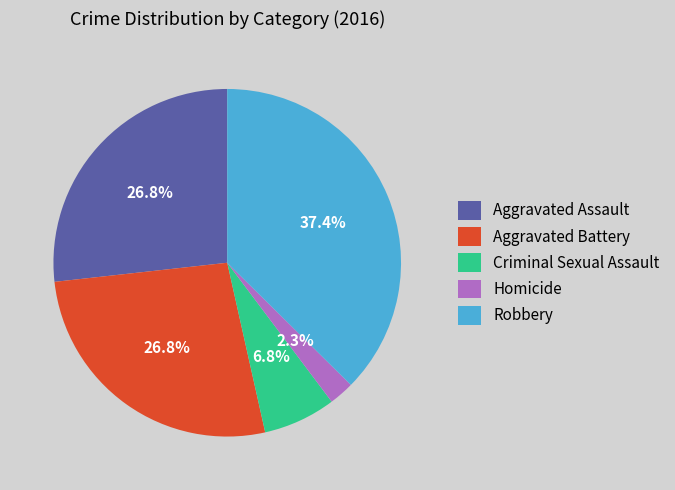

What is the largest slice in the pie chart?

Robbery